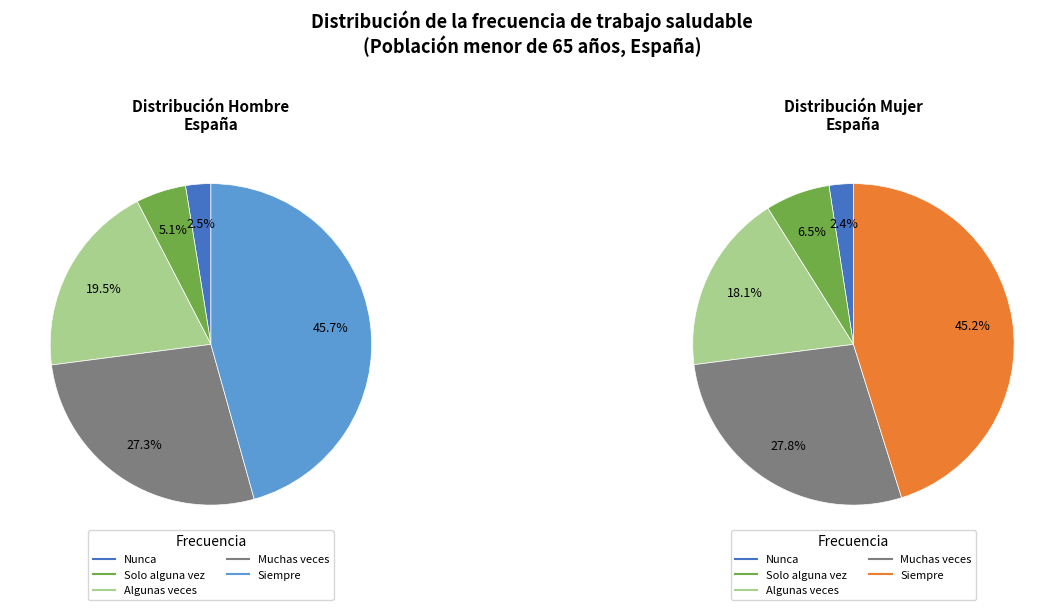

Which slice is the largest?

Siempre